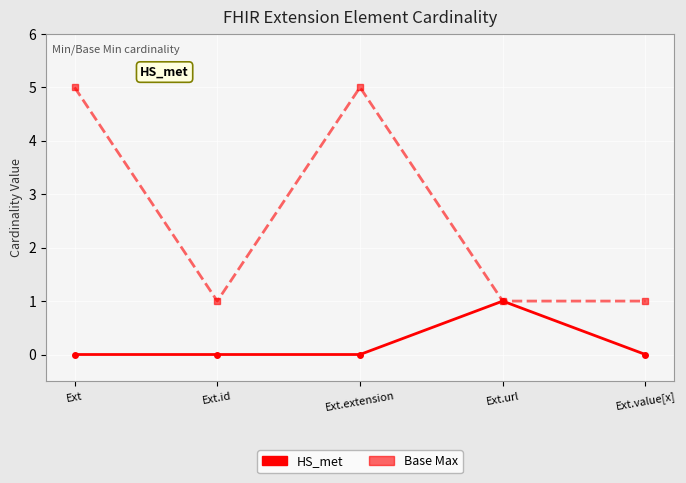

Is this an area chart (filled region under the line)?

No